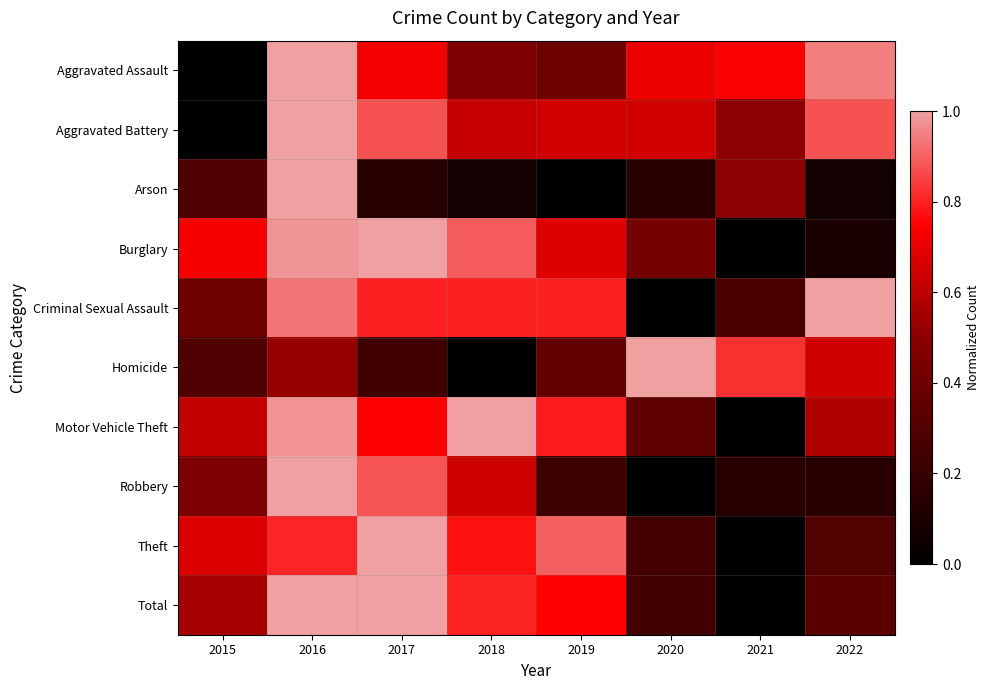

Reading right to left, list all the values displayed in this chart.

Aggravated Assault: 2022=0.9	2021=0.7	2020=0.7	2019=0.4	2018=0.5	2017=0.7	2016=1.0	2015=0.0
Aggravated Battery: 2022=0.9	2021=0.5	2020=0.7	2019=0.7	2018=0.6	2017=0.9	2016=1.0	2015=0.0
Arson: 2022=0.1	2021=0.5	2020=0.1	2019=0.0	2018=0.1	2017=0.1	2016=1.0	2015=0.3
Burglary: 2022=0.1	2021=0.0	2020=0.4	2019=0.7	2018=0.9	2017=1.0	2016=1.0	2015=0.7
Criminal Sexual Assault: 2022=1.0	2021=0.3	2020=0.0	2019=0.8	2018=0.8	2017=0.8	2016=0.9	2015=0.4
Homicide: 2022=0.6	2021=0.8	2020=1.0	2019=0.4	2018=0.0	2017=0.2	2016=0.5	2015=0.3
Motor Vehicle Theft: 2022=0.6	2021=0.0	2020=0.3	2019=0.8	2018=1.0	2017=0.7	2016=1.0	2015=0.6
Robbery: 2022=0.1	2021=0.1	2020=0.0	2019=0.2	2018=0.6	2017=0.9	2016=1.0	2015=0.5
Theft: 2022=0.3	2021=0.0	2020=0.2	2019=0.9	2018=0.8	2017=1.0	2016=0.8	2015=0.7
Total: 2022=0.3	2021=0.0	2020=0.2	2019=0.7	2018=0.8	2017=1.0	2016=1.0	2015=0.6